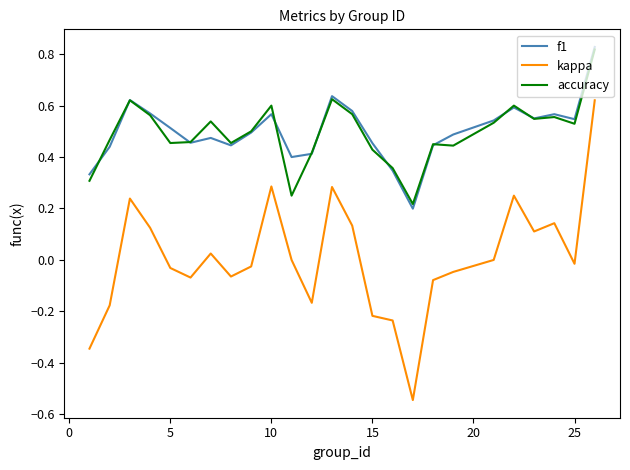

Which series has the largest range (max minus min)?

kappa